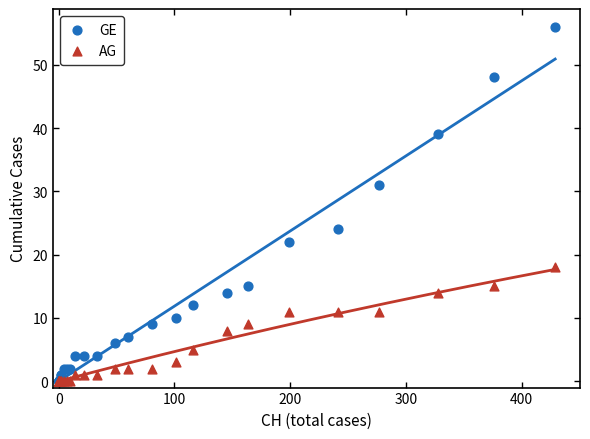

Which series has the widest spread of Y values?

GE